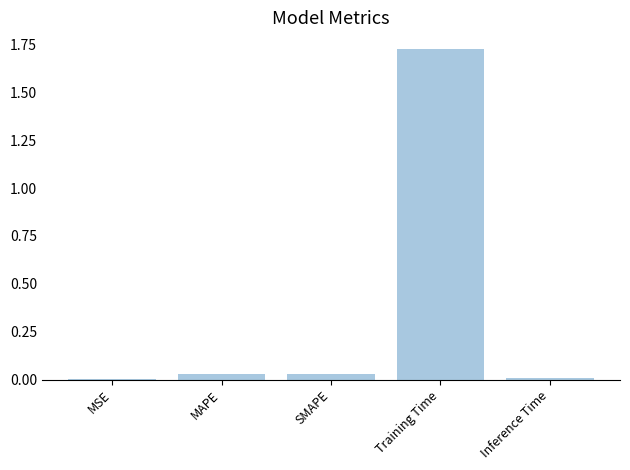

Is it true that the value at MAPE is 0.0?

True